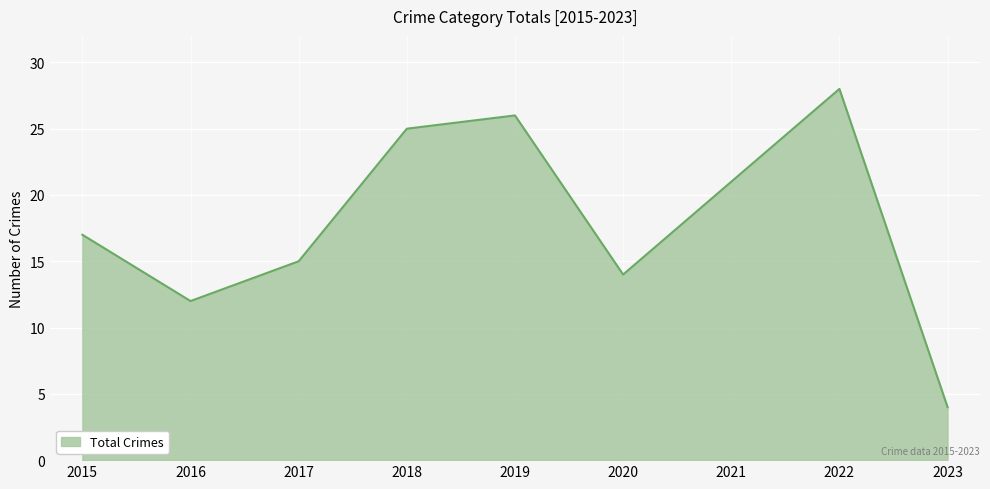

What is the maximum value shown in the chart?

28